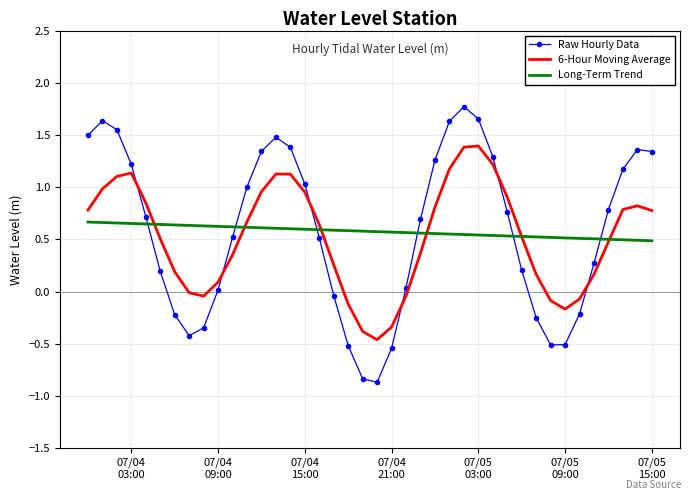

What are all the series names shown in the legend?

Raw Hourly Data, 6-Hour Moving Average, Long-Term Trend